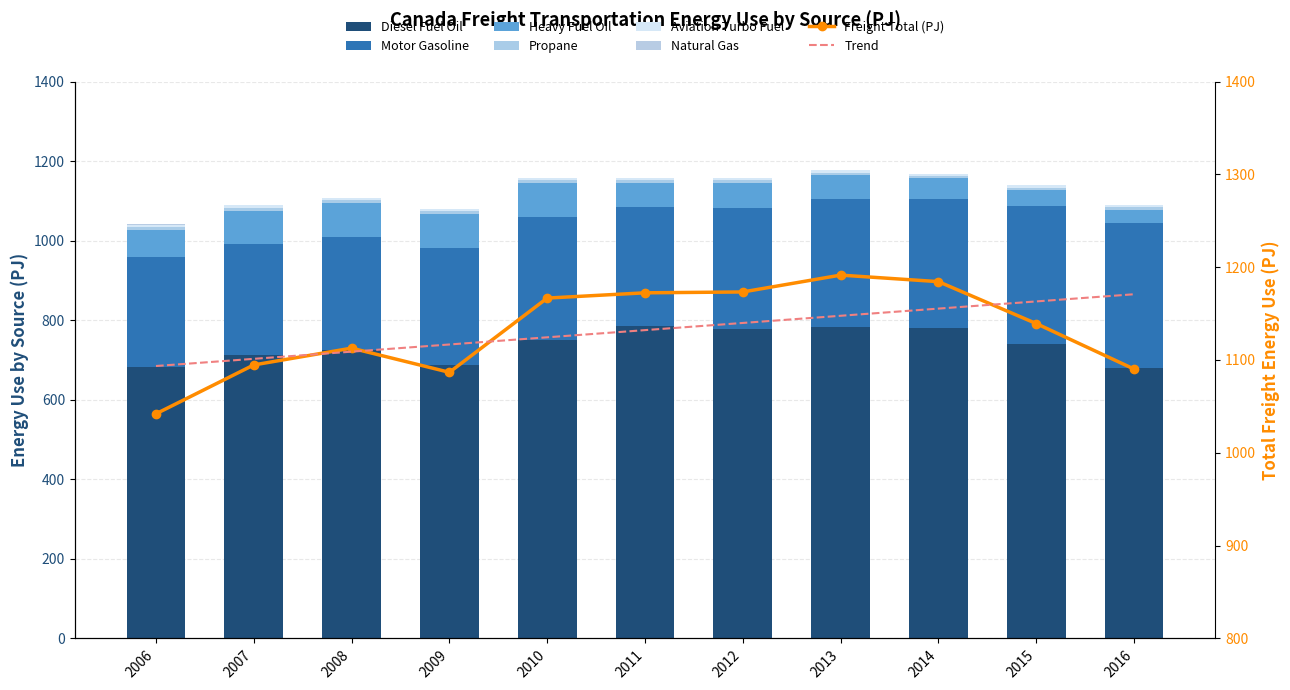

Reading left to right, extract all data points from this chart.

Diesel Fuel Oil: 683.3	711.5	725.4	686.9	751.0	786.5	776.8	782.9	781.1	740.1	680.4
Motor Gasoline: 275.3	279.5	283.8	294.0	307.6	297.3	304.1	321.9	324.8	346.8	365.0
Heavy Fuel Oil: 68.7	84.4	84.9	87.0	86.1	61.2	62.8	59.4	50.8	40.8	32.1
Propane: 6.1	7.2	7.3	6.9	6.8	7.3	7.6	6.2	5.4	5.5	6.1
Aviation Turbo Fuel: 7.2	5.9	4.9	4.4	5.3	5.4	6.1	6.3	6.0	5.6	5.9
Natural Gas: 0.1	0.1	0.1	0.2	0.2	0.3	0.3	0.3	0.4	0.5	0.6